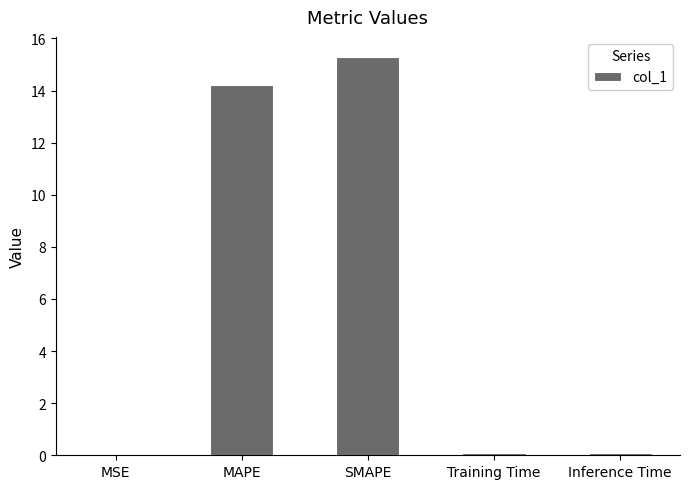

What is the ratio of the value at MAPE to the value at SMAPE?

0.9